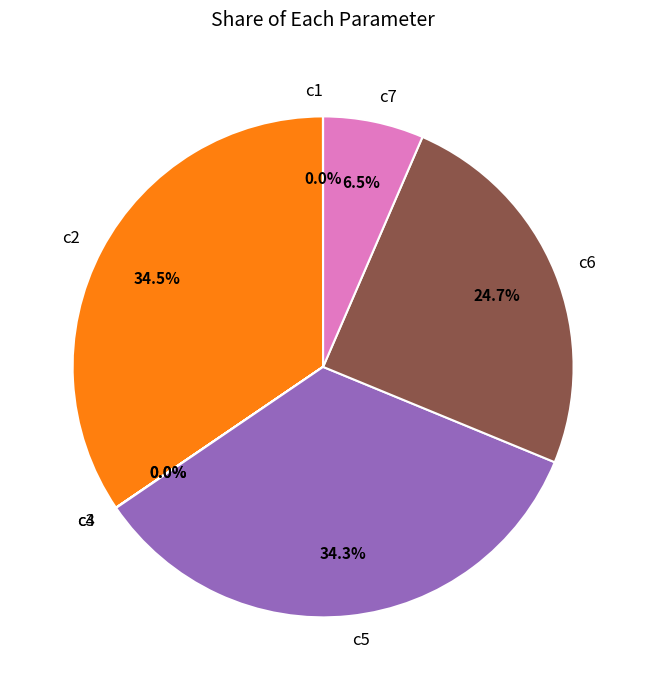

What percentage do c6 and c7 together represent?

31.2%